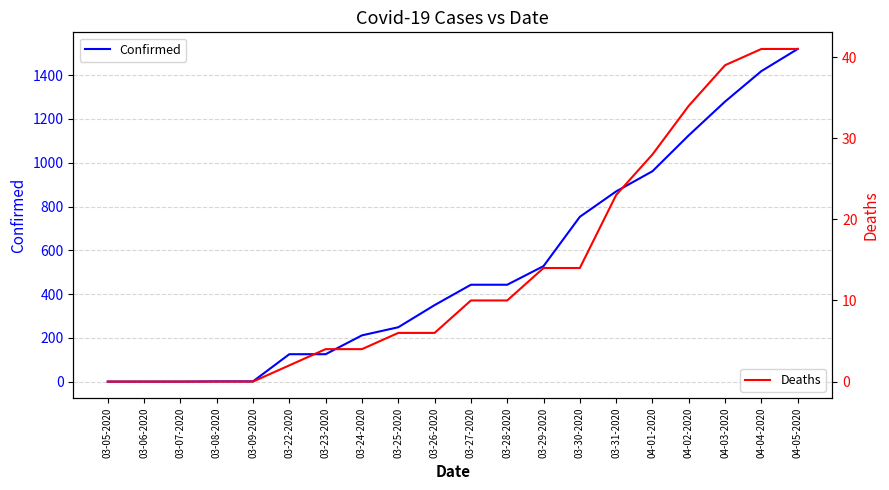

Does the chart have visible grid lines?

Yes